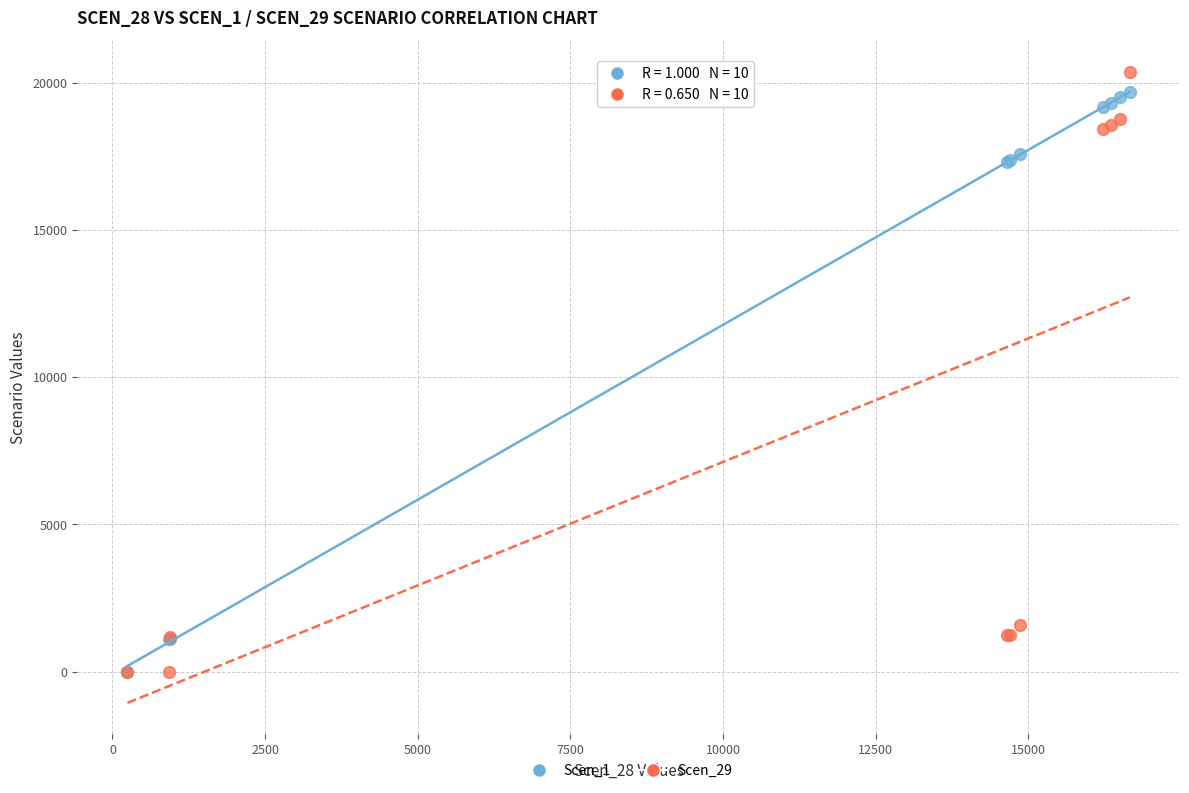

What are all the series names shown in the legend?

Scen_1, Scen_29